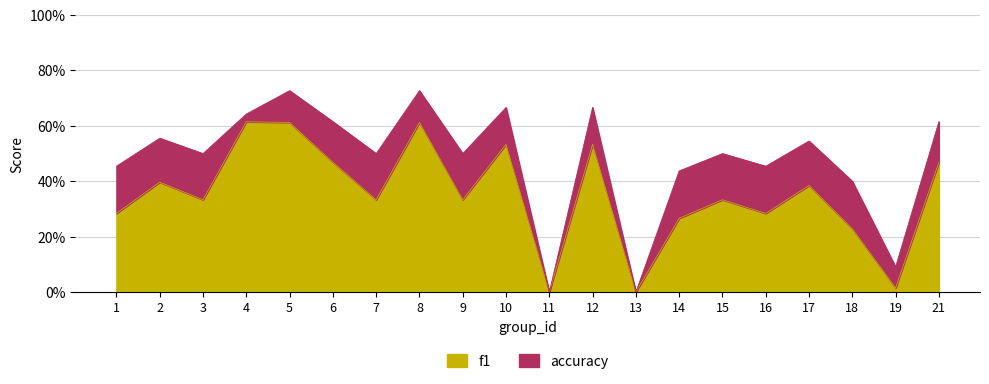

Rank the categories by f1 value from lowest to highest.

11, 13, 19, 18, 14, 1, 16, 3, 7, 9, 15, 17, 2, 6, 21, 10, 12, 5, 8, 4